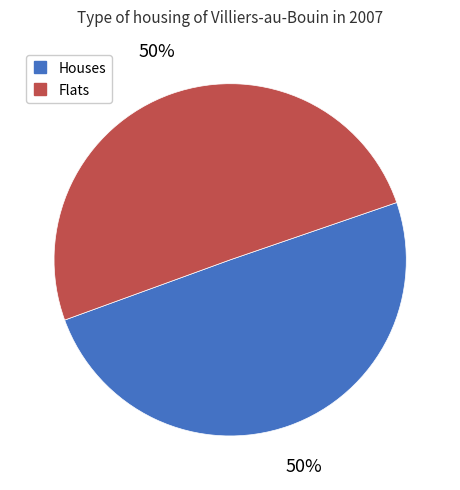

To the nearest percent, what is the average slice percentage?

50%